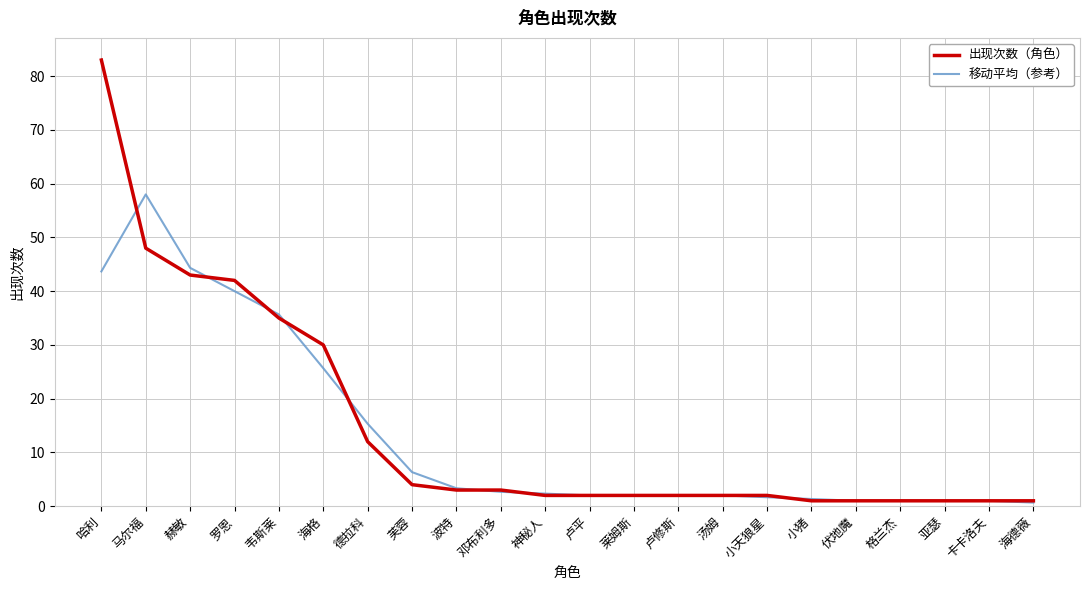

What position from the right is 韦斯莱?

18